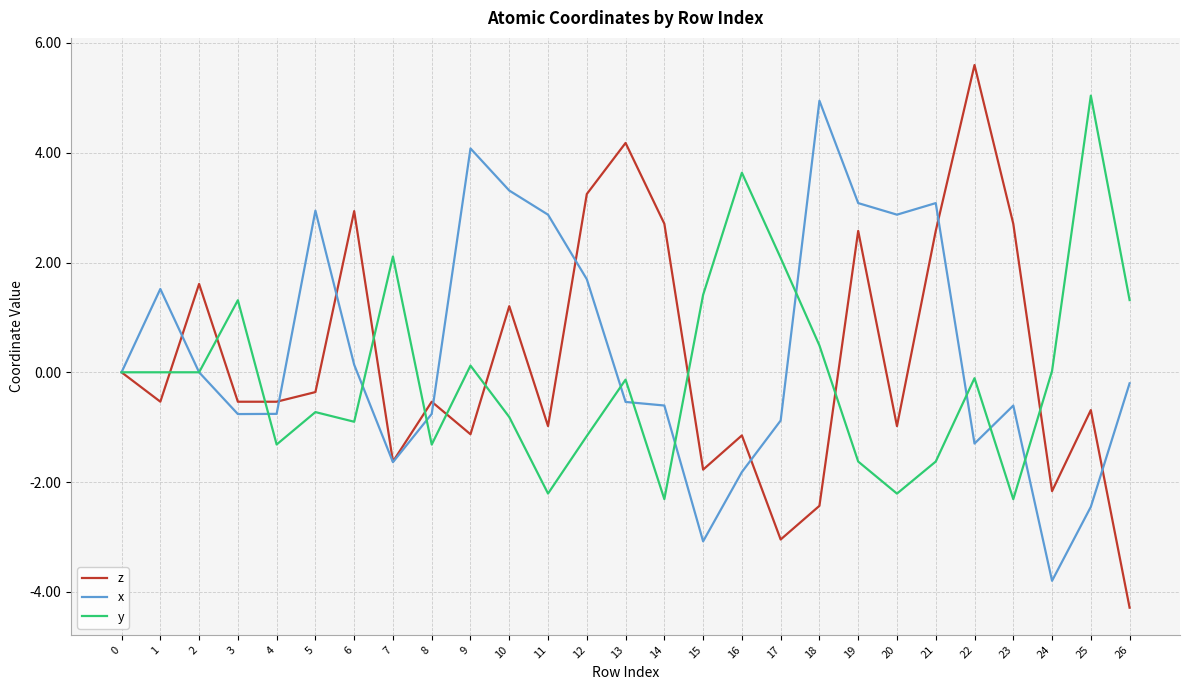

What are all the series names shown in the legend?

z, x, y